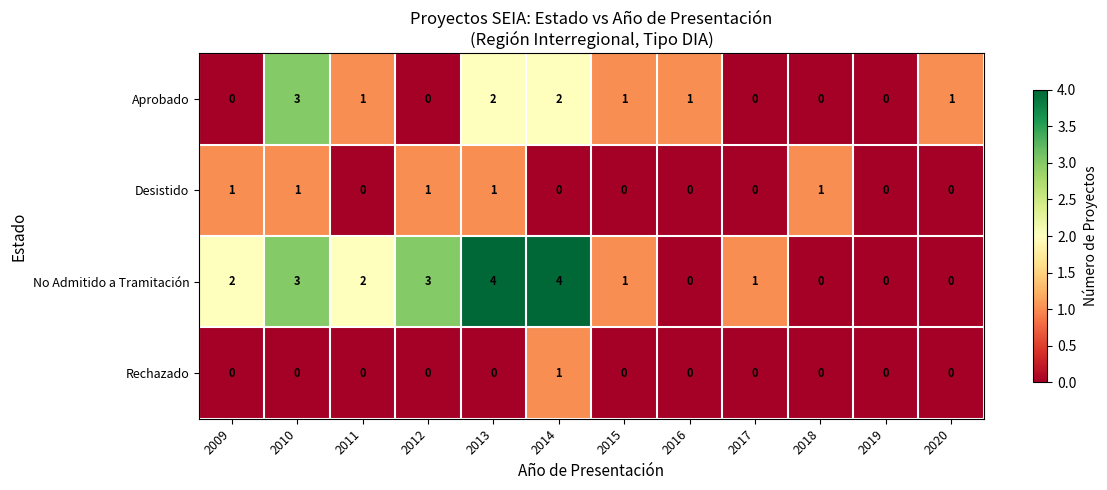

What is the difference between the highest and lowest values at 2010?

3